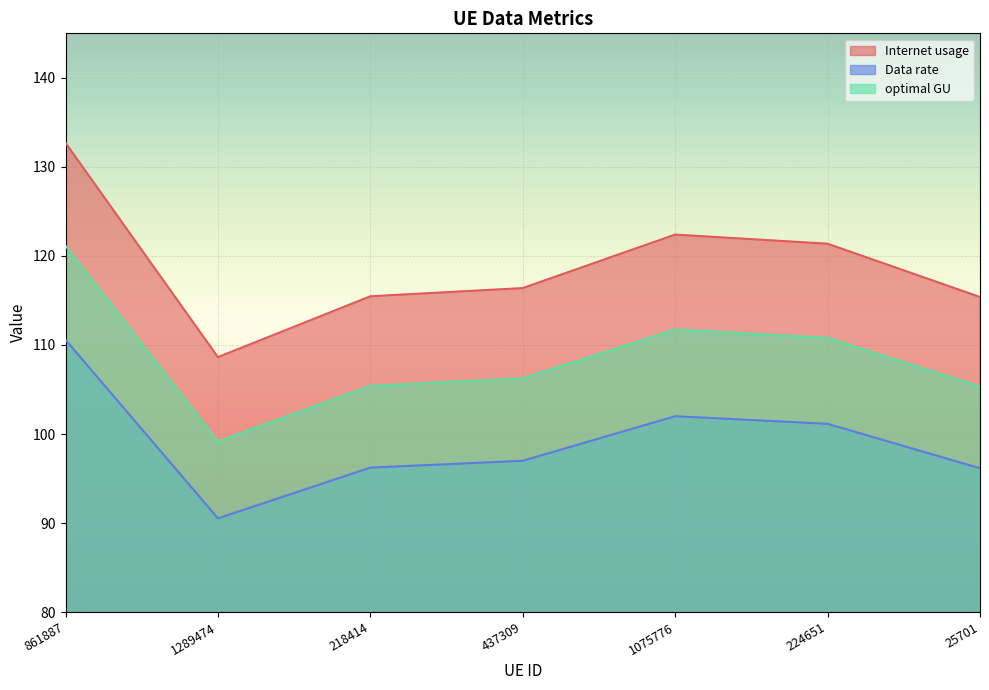

True or false: Data rate and optimal GU cross at least once.

False